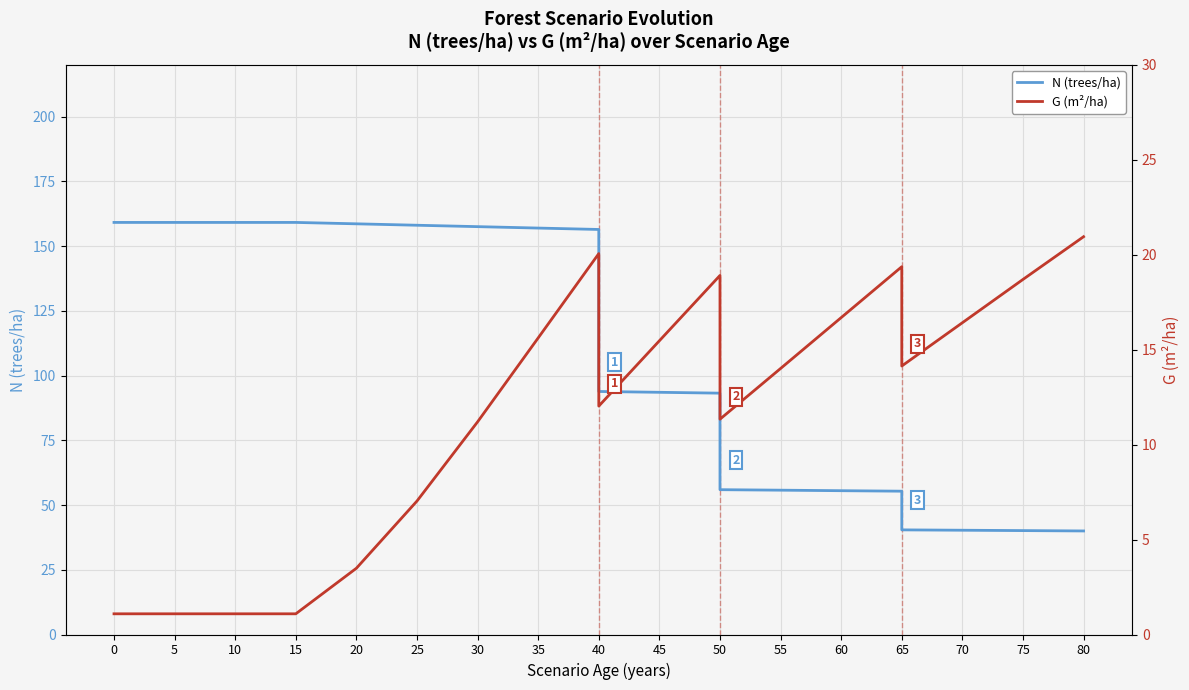

What are all the series names shown in the legend?

N (trees/ha), G (m²/ha)